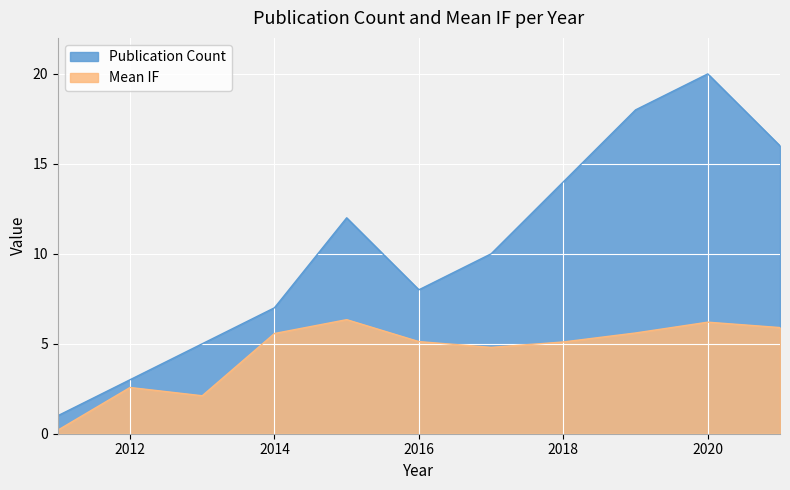

Reading left to right, what are all the values shown in this chart?

Publication Count: 2011=1.0	2012=3.0	2013=5.0	2014=7.0	2015=12.0	2016=8.0	2017=10.0	2018=14.0	2019=18.0	2020=20.0	2021=16.0
Mean IF: 2011=0.2	2012=2.6	2013=2.1	2014=5.6	2015=6.3	2016=5.1	2017=4.8	2018=5.1	2019=5.6	2020=6.2	2021=5.9